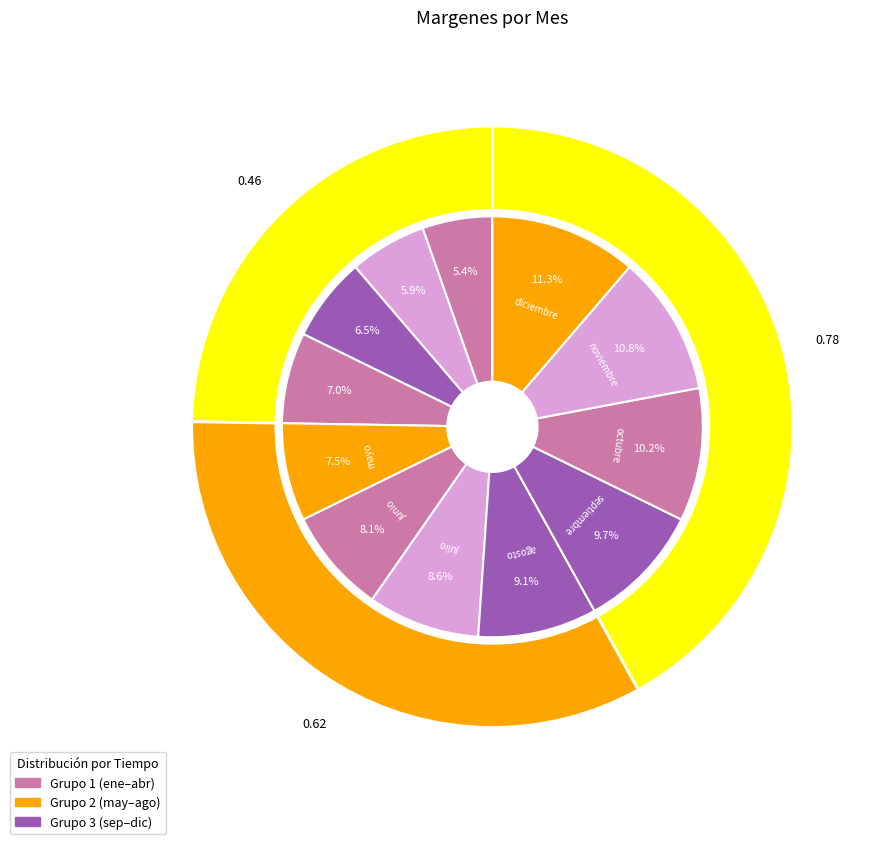

What is the largest slice in the pie chart?

diciembre